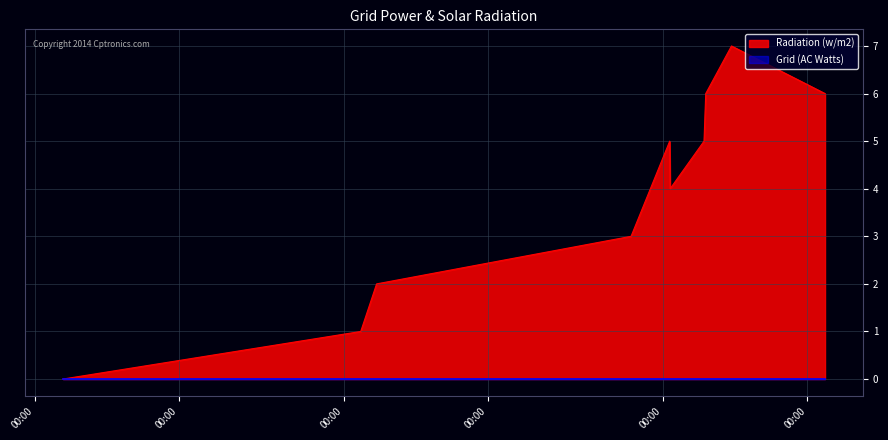

What is the greatest value displayed?

7